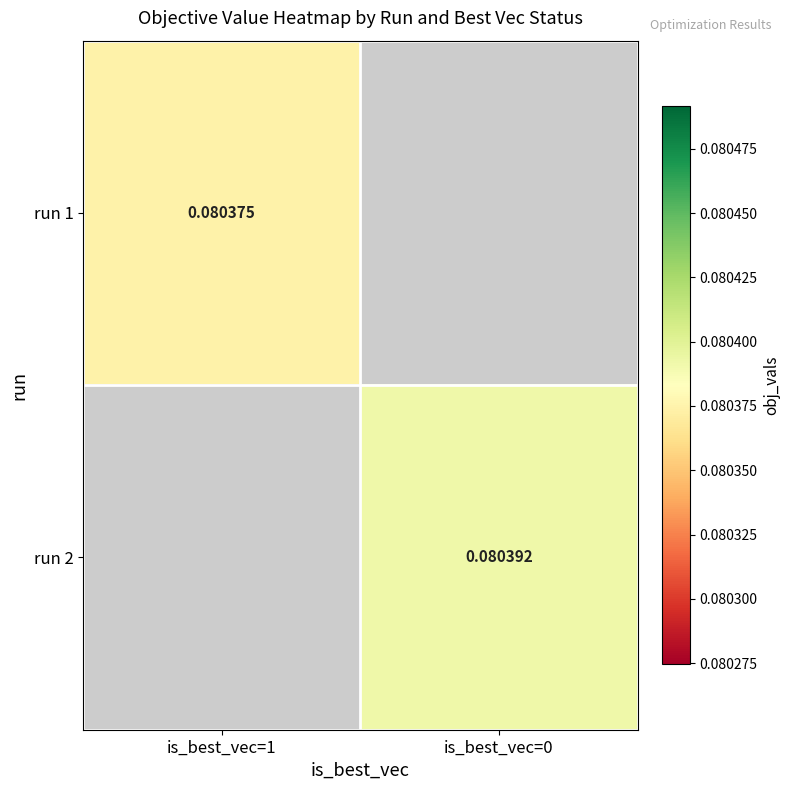

Is the value of run 1 at is_best_vec=1 greater than the value of run 2 at is_best_vec=0?

No